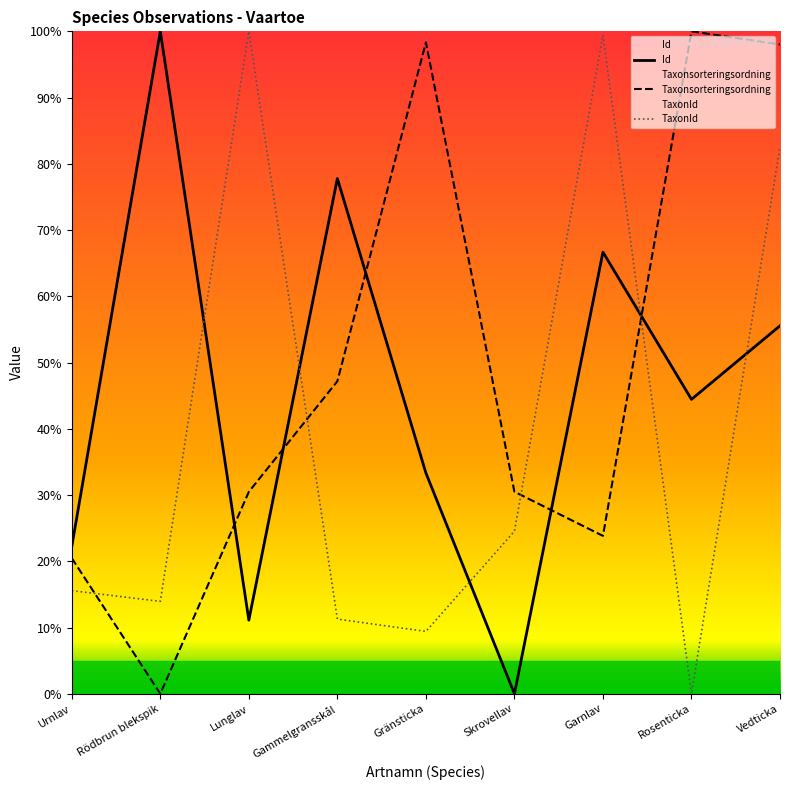

Which series changed the most between Lunglav and Garnlav?

Id